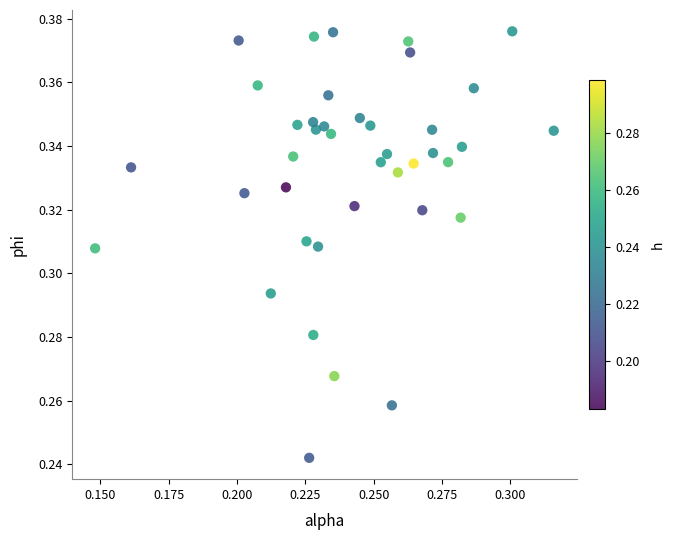

Count the number of points in this scatter plot.

40